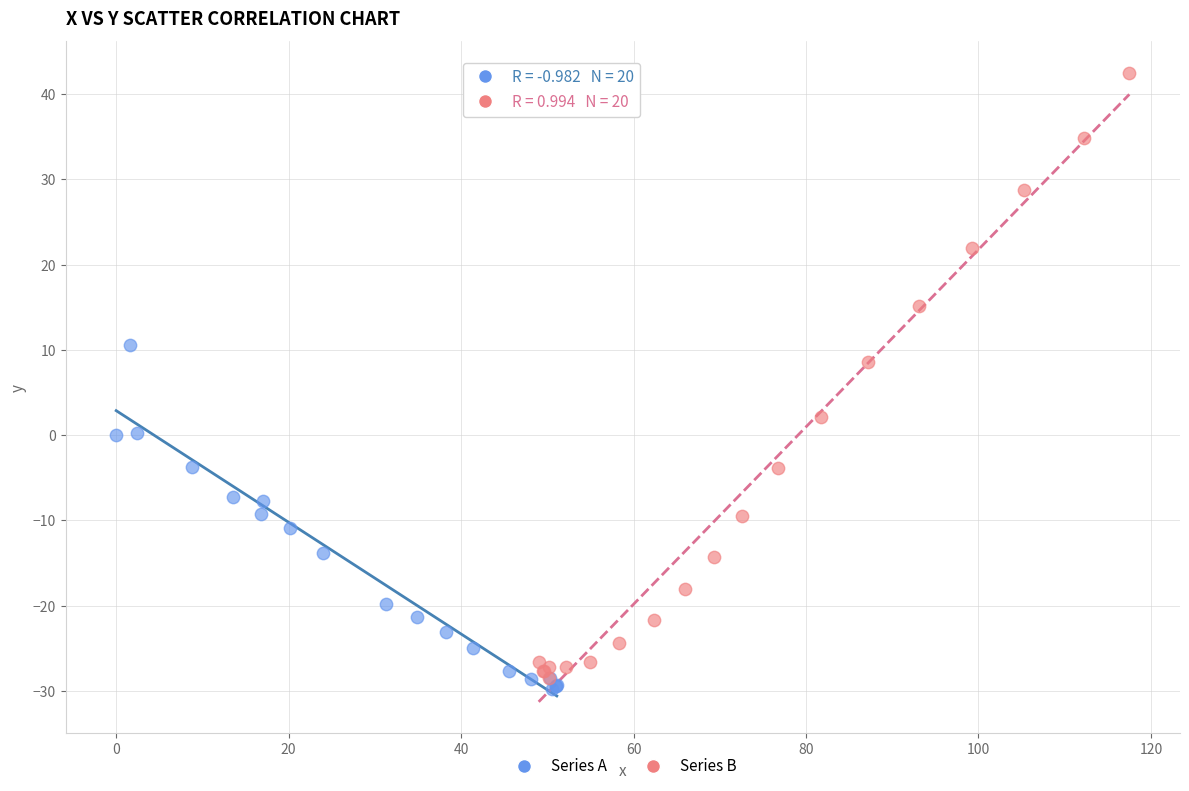

Which series has the widest spread of Y values?

Series B